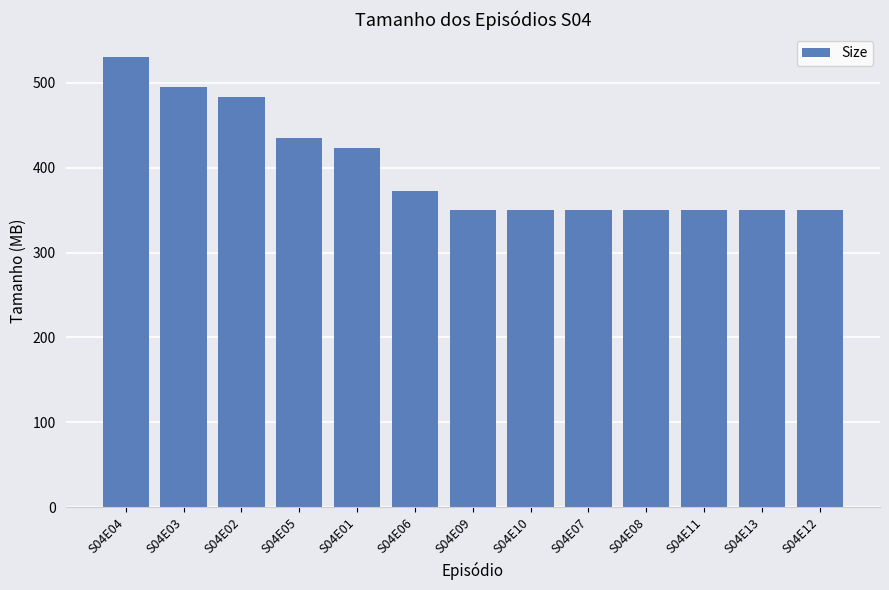

What is the difference between the values at S04E05 and S04E12?

84.4